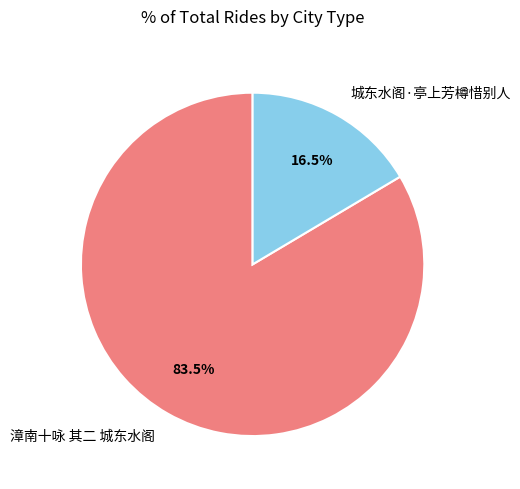

Combined, do 漳南十咏 其二 城东水阁 and 城东水阁·亭上芳樽惜别人 account for over 50%?

Yes